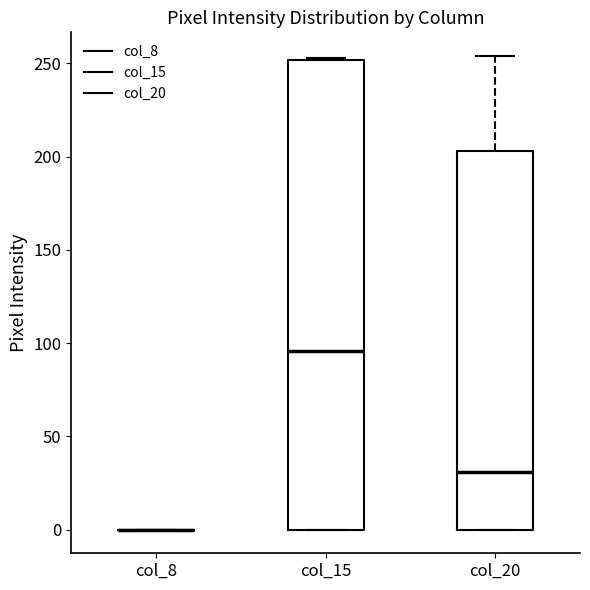

Where is the lower edge of the box for col_15 on the y-axis? The values are not printed on the chart, so give them approximately, as read against the axis.

0